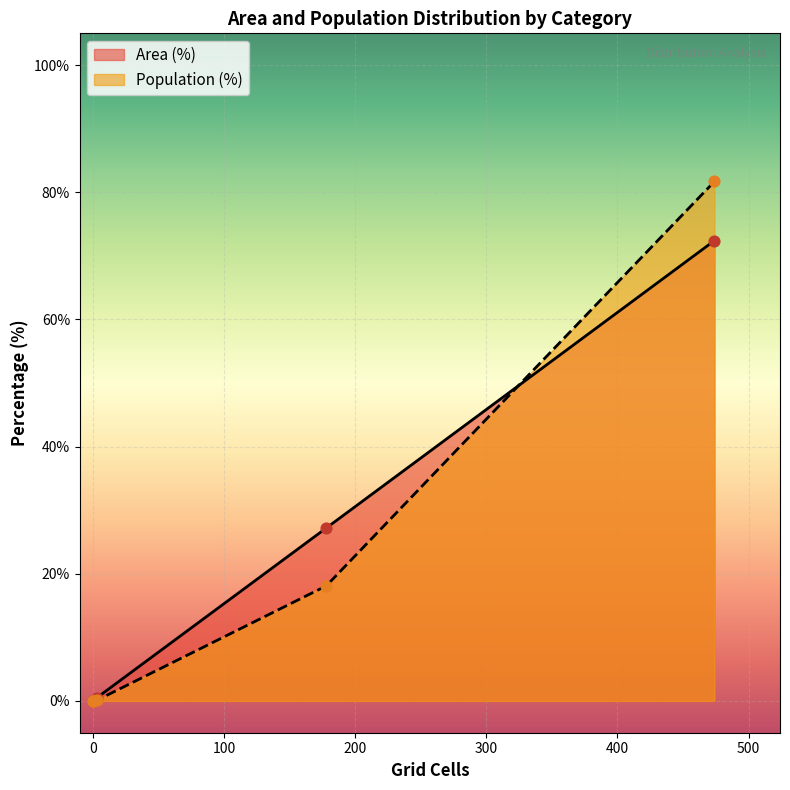

Which series has the widest spread of Y values?

Population (%)